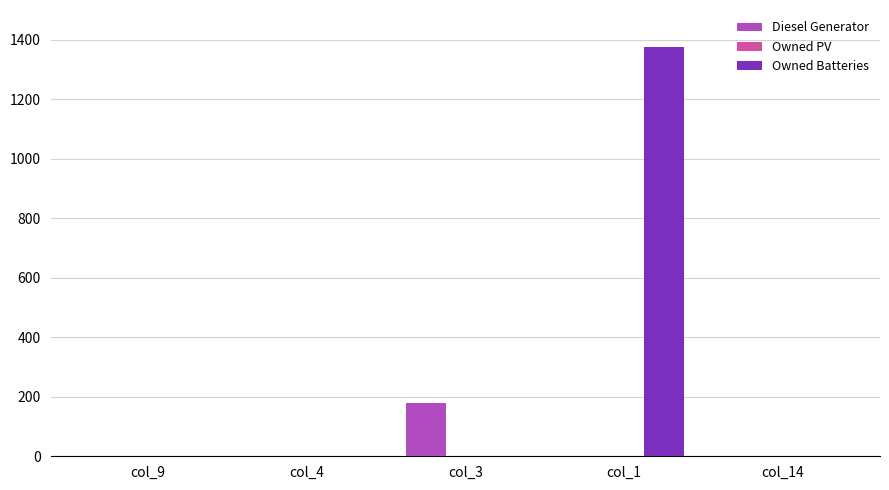

Which series changed the most between col_4 and col_3?

Diesel Generator